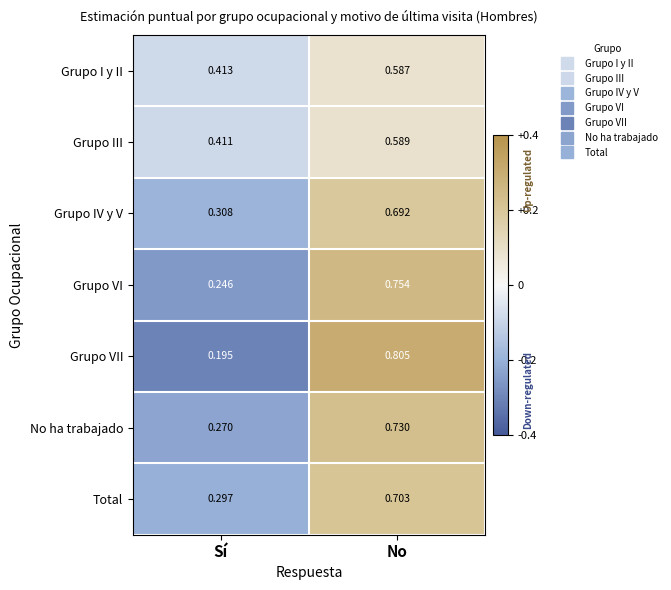

Which category has the lowest value across all series?

Sí